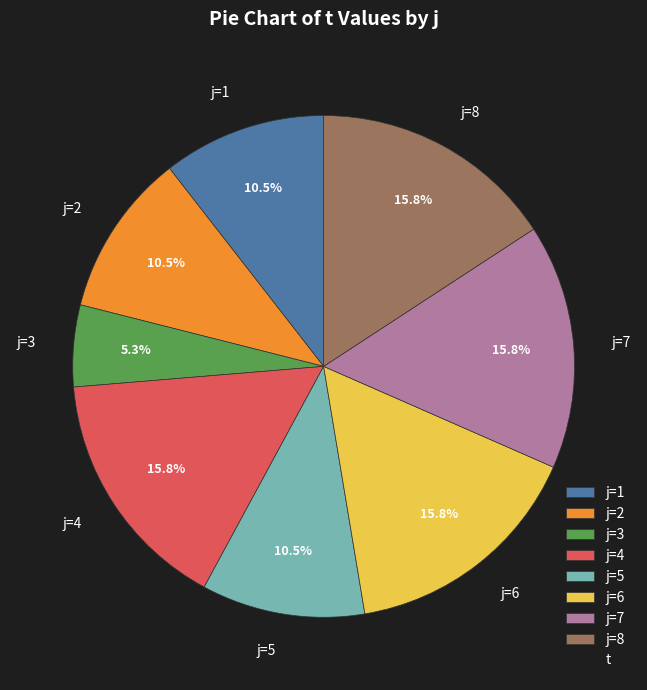

Which slice is the smallest?

j=3